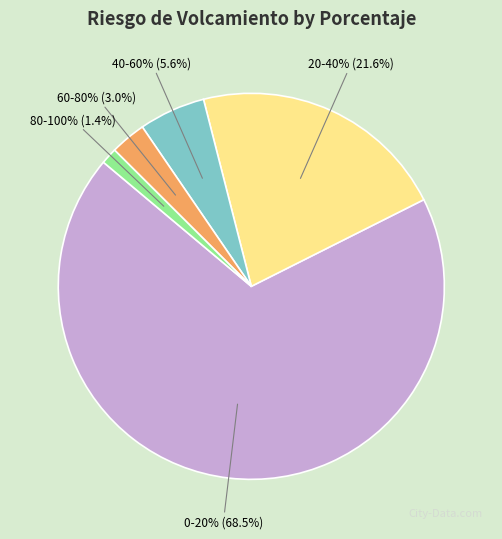

To the nearest percent, what portion does 40-60% represent?

6%